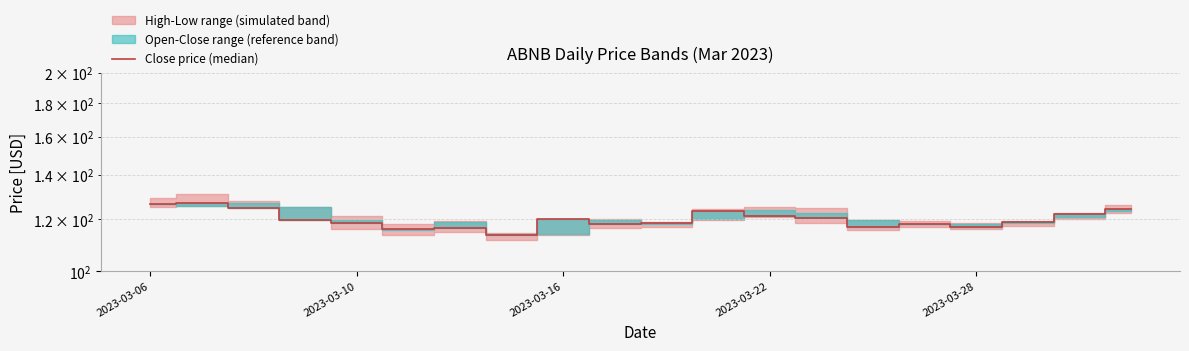

What is the maximum value shown in the chart?

126.9